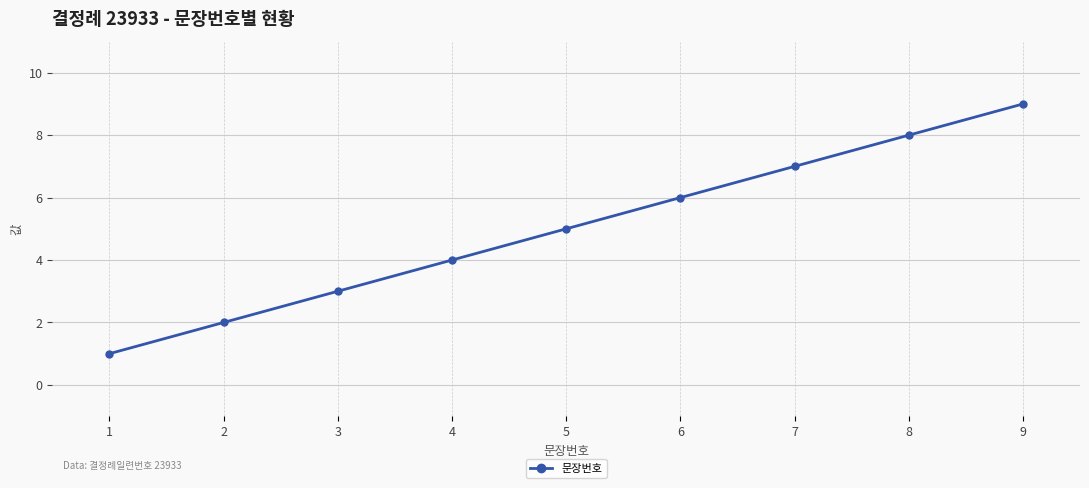

What is the sum of the values at 9 and 1?

10